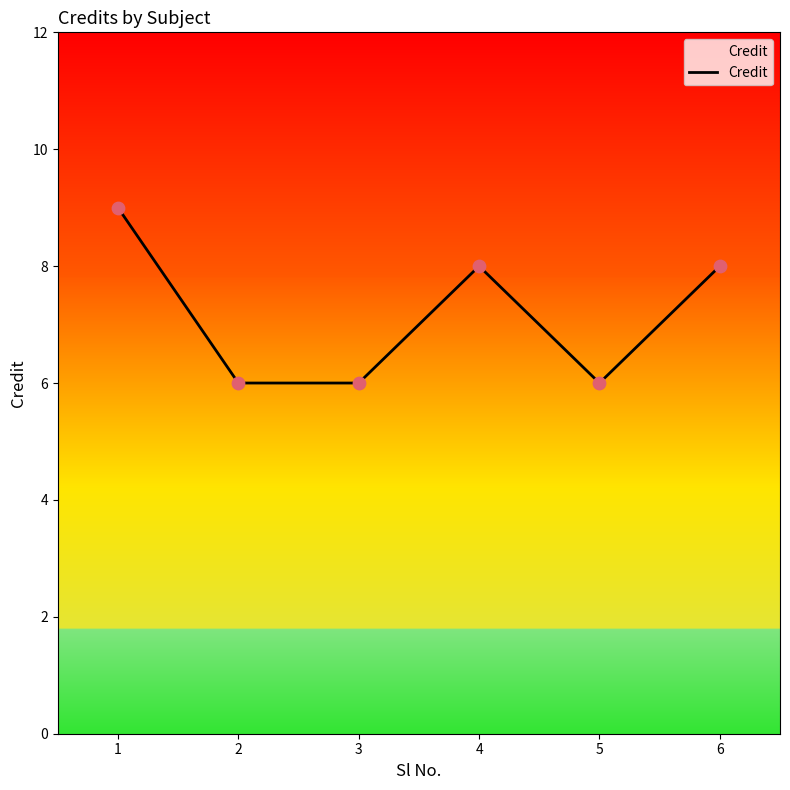

What is the ratio of the value at 4 to the value at 5?

1.3